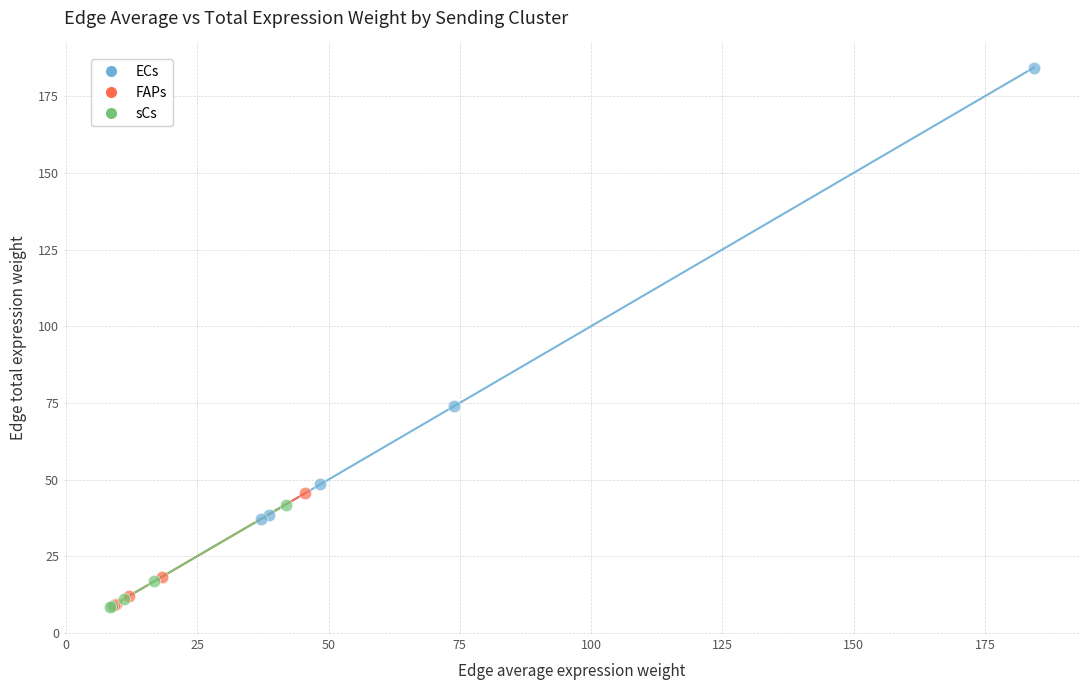

Which series has the widest spread of Y values?

ECs